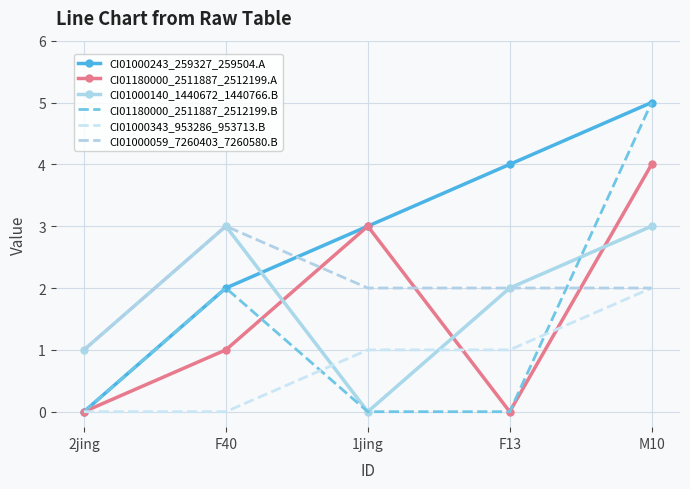

True or false: CI01000059_7260403_7260580.B and CI01000343_953286_953713.B cross at least once.

False